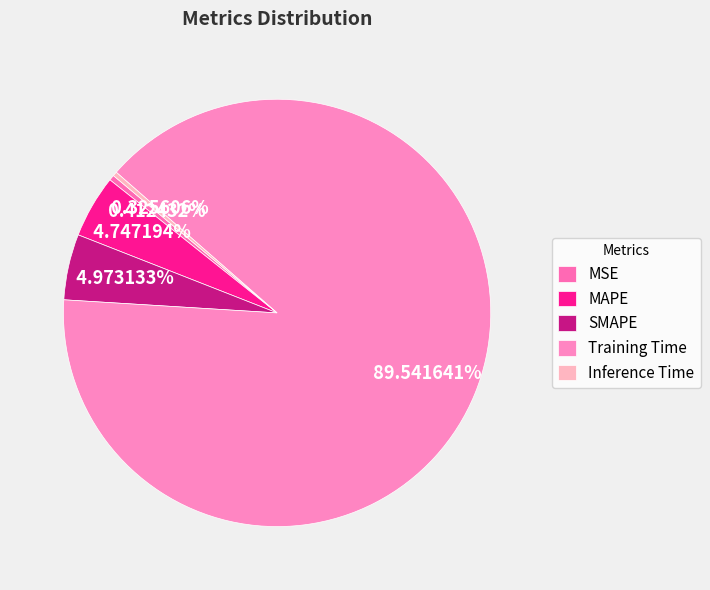

To the nearest percent, what is the difference between the largest and smallest slice percentages?

89%